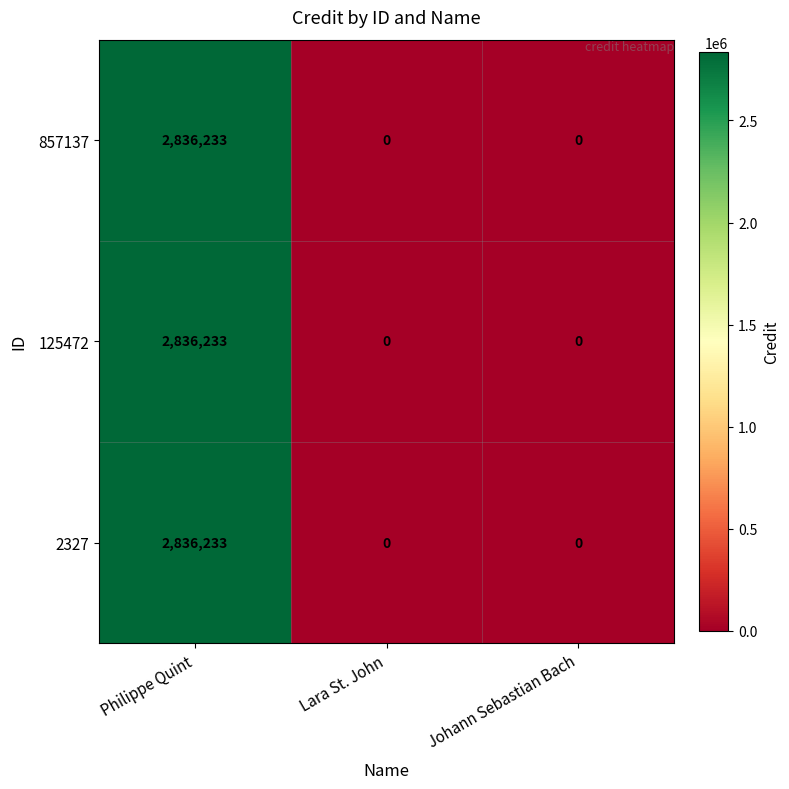

Is it true that 2327 equals -1463466 at Lara St. John?

False